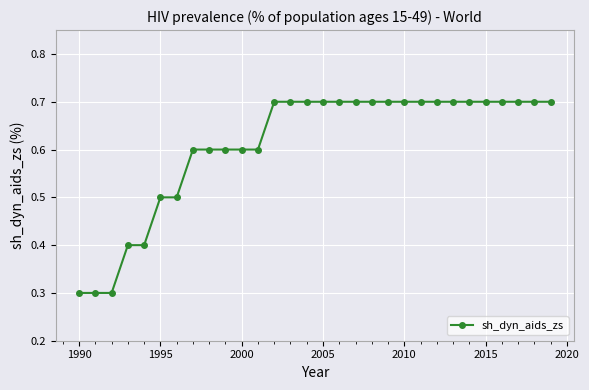

What is the value of the 24th point from the left?

0.7